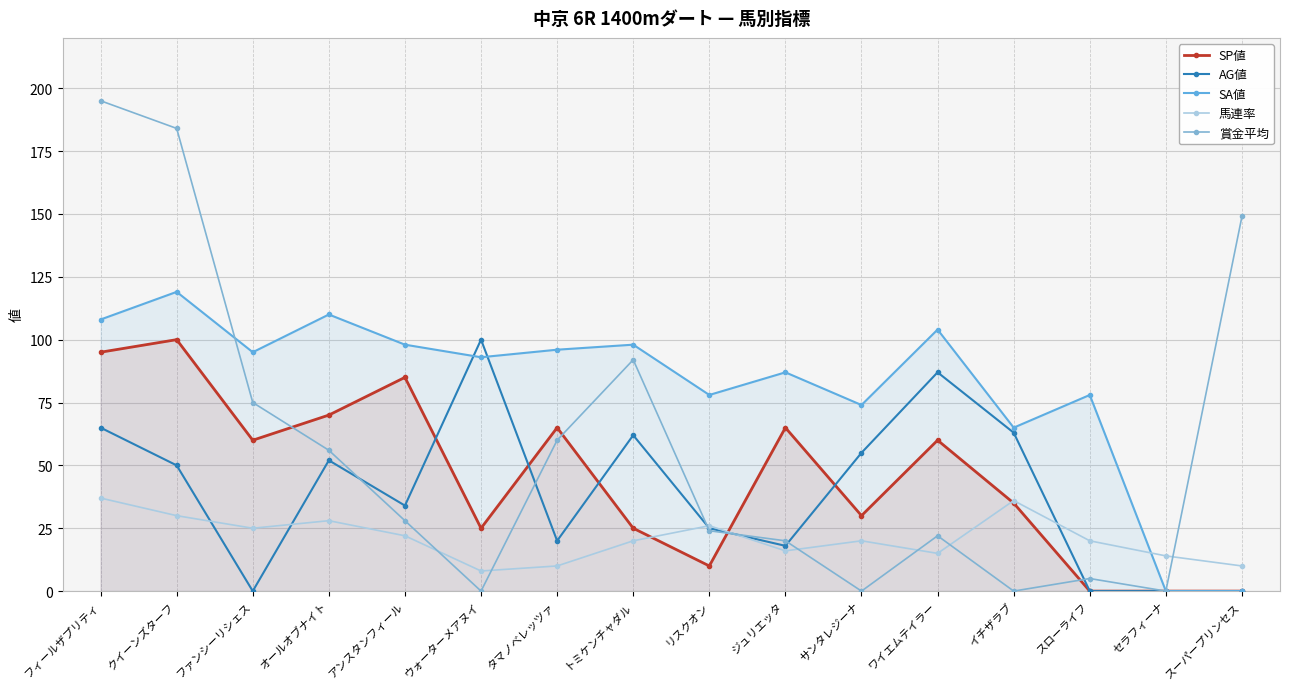

Which category has the highest value in the 賞金平均 series?

フィールザプリティ